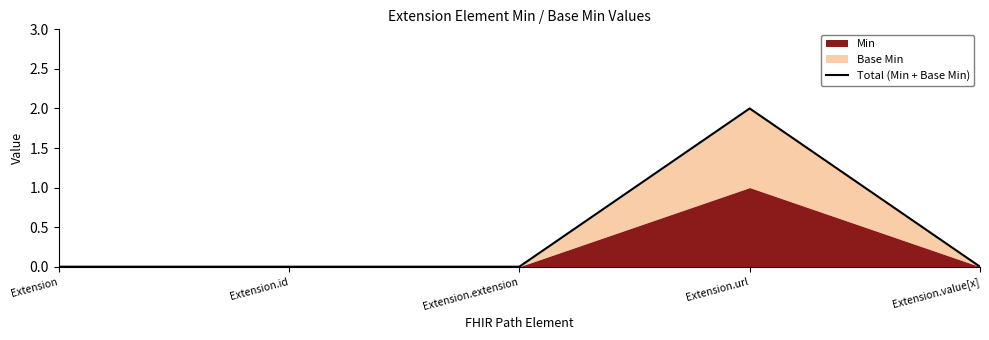

How many data points are above 0?

1